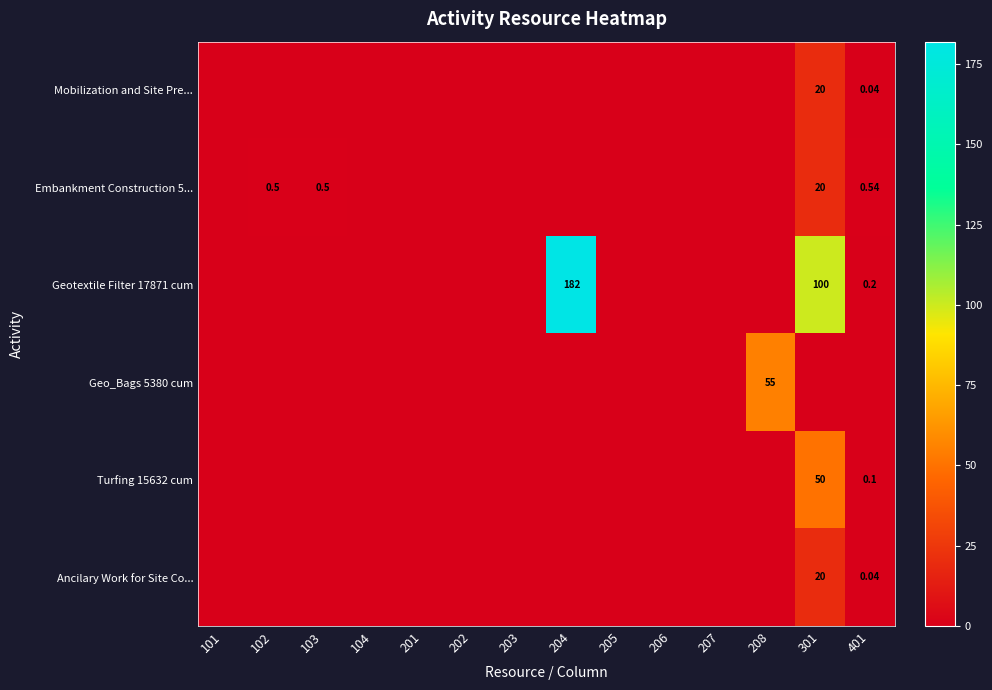

Which category has the highest value in the Embankment Construction 5... series?

301